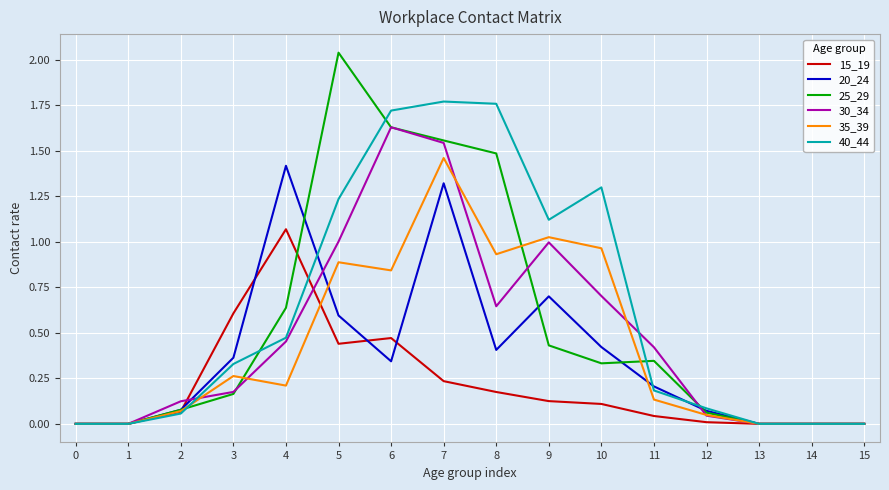

At which label does 35_39 reach its peak?

7